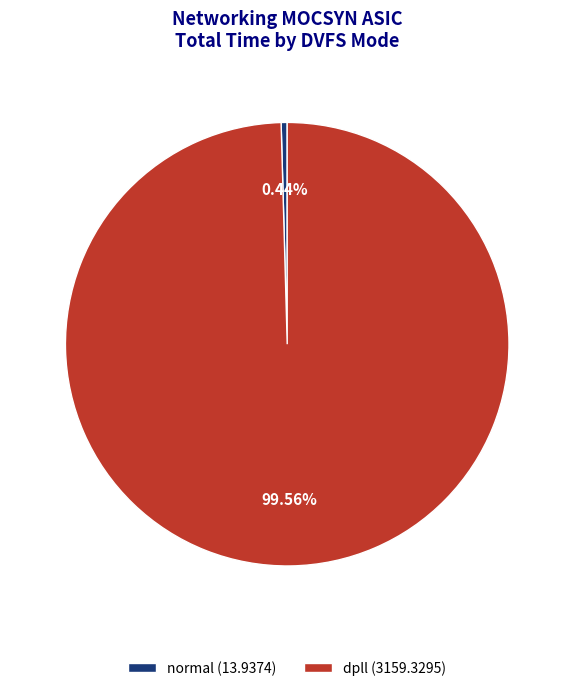

Is it true that normal is 0% of the pie?

True